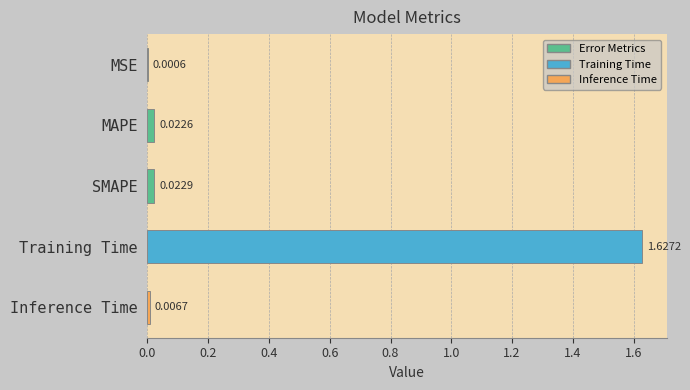

What is the average value?

0.3